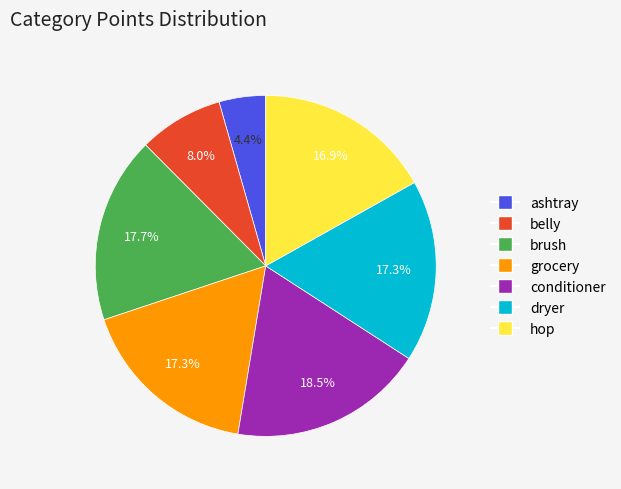

Is there any slice that represents more than half of the pie?

No